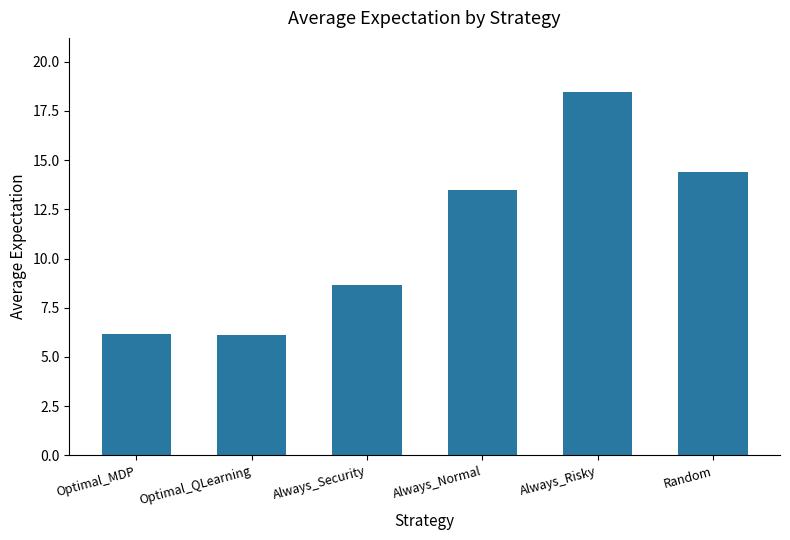

What is the minimum value shown in the chart?

6.1